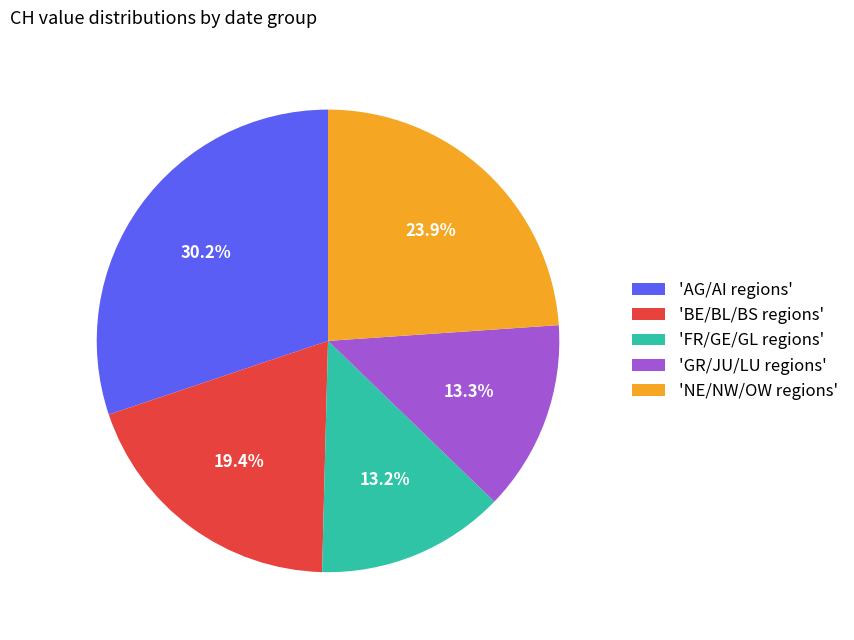

Is there any slice that represents more than half of the pie?

No